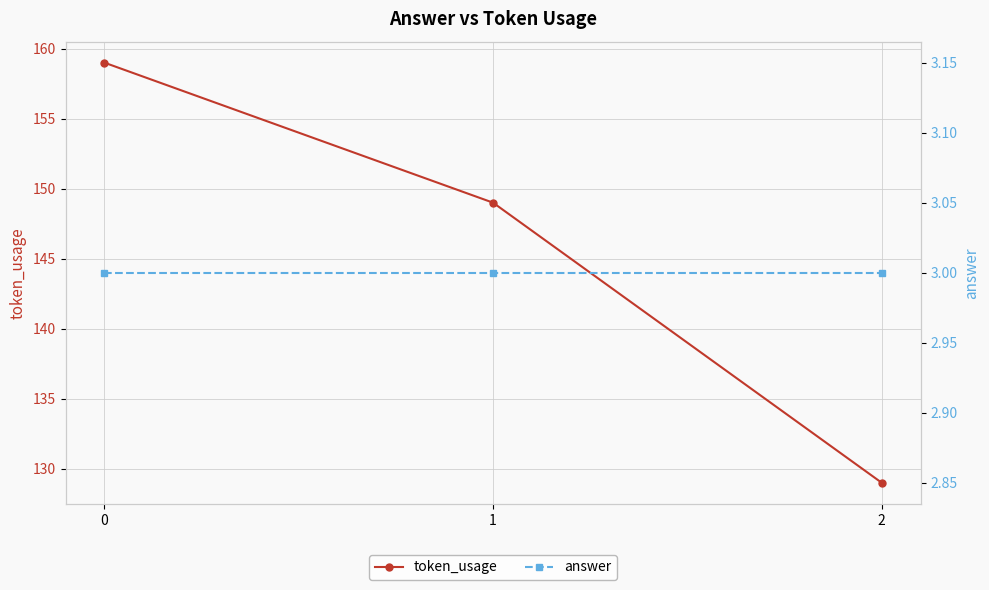

Which series has the widest spread of values?

token_usage